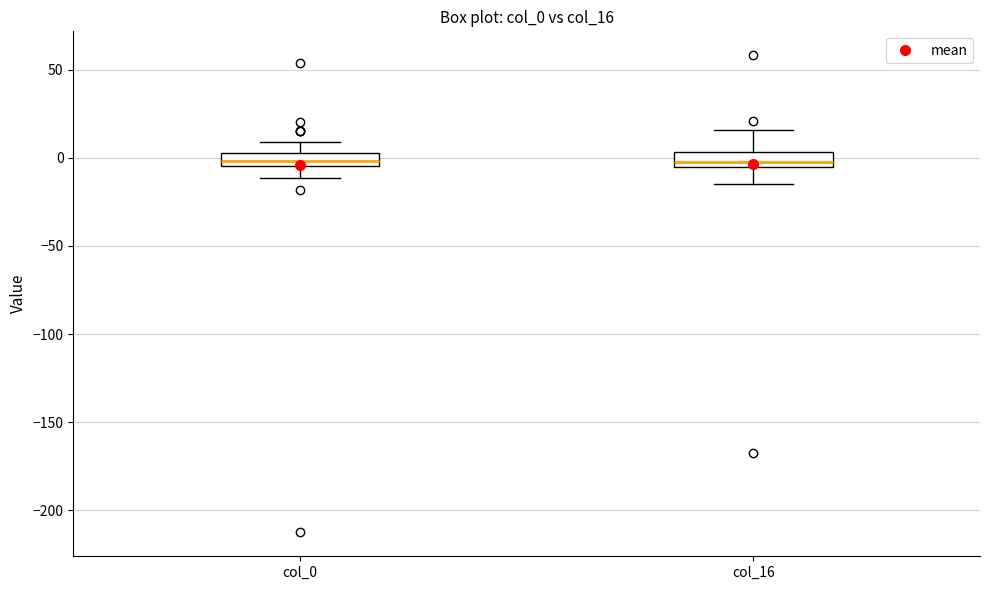

Reading left to right, read every box against the y-axis: the position of its median line, the range the box covers, and the ends of its whiskers. The values are not printed on the chart, so give them approximately, as read against the axis.

col_0: median 0, box -5 to 5, whiskers -10 to 10
col_16: median -5 (just above the box's lower edge), box -5 to 5, whiskers -15 to 15